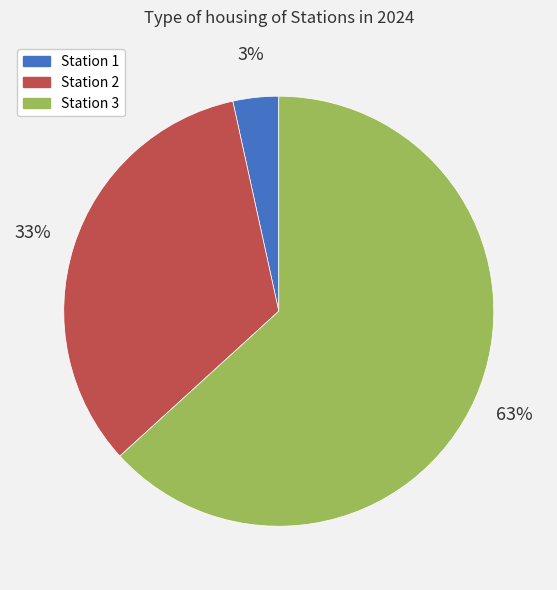

How many slices are in this pie chart?

3